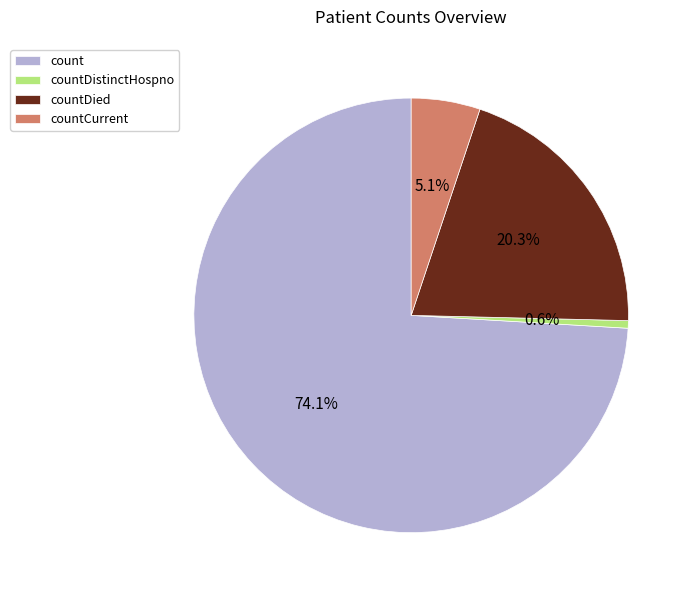

True or false: count accounts for 74% of the total.

True